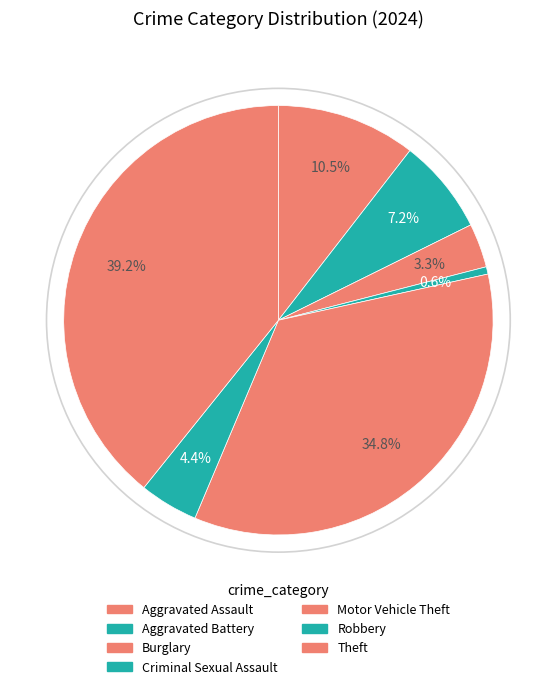

How many slices are in this pie chart?

7